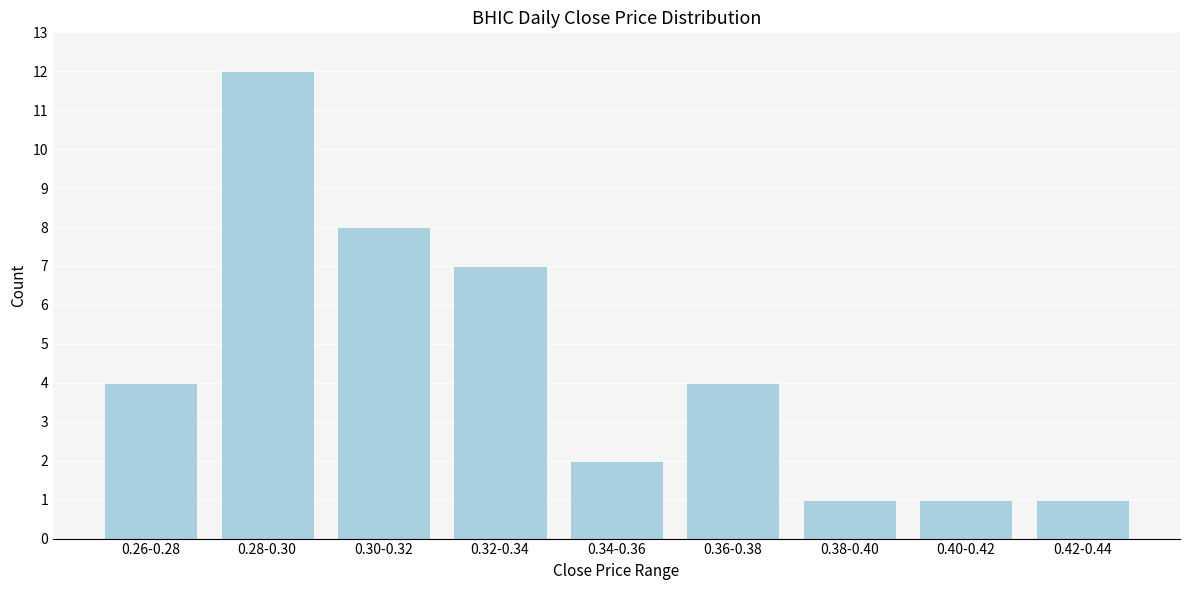

Reading left to right, transcribe all the data shown in this chart.

0.26-0.28=4	0.28-0.30=12	0.30-0.32=8	0.32-0.34=7	0.34-0.36=2	0.36-0.38=4	0.38-0.40=1	0.40-0.42=1	0.42-0.44=1